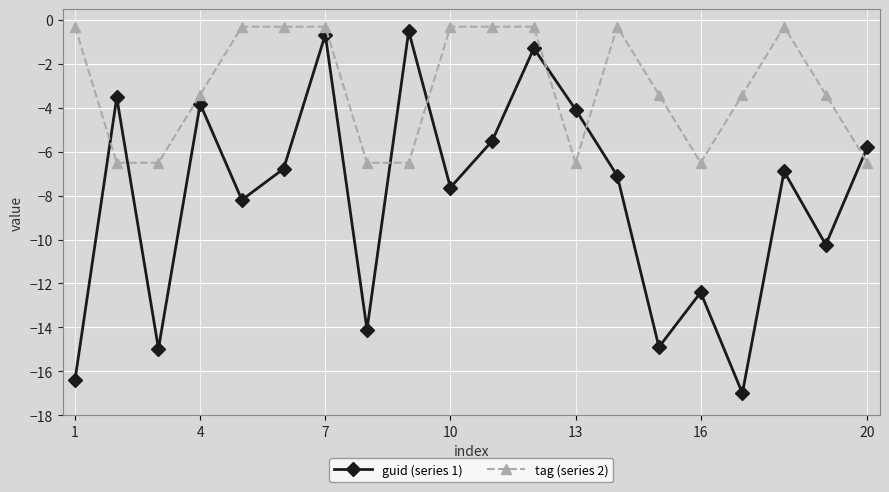

How many intersections are there between guid (series 1) and tag (series 2)?

7